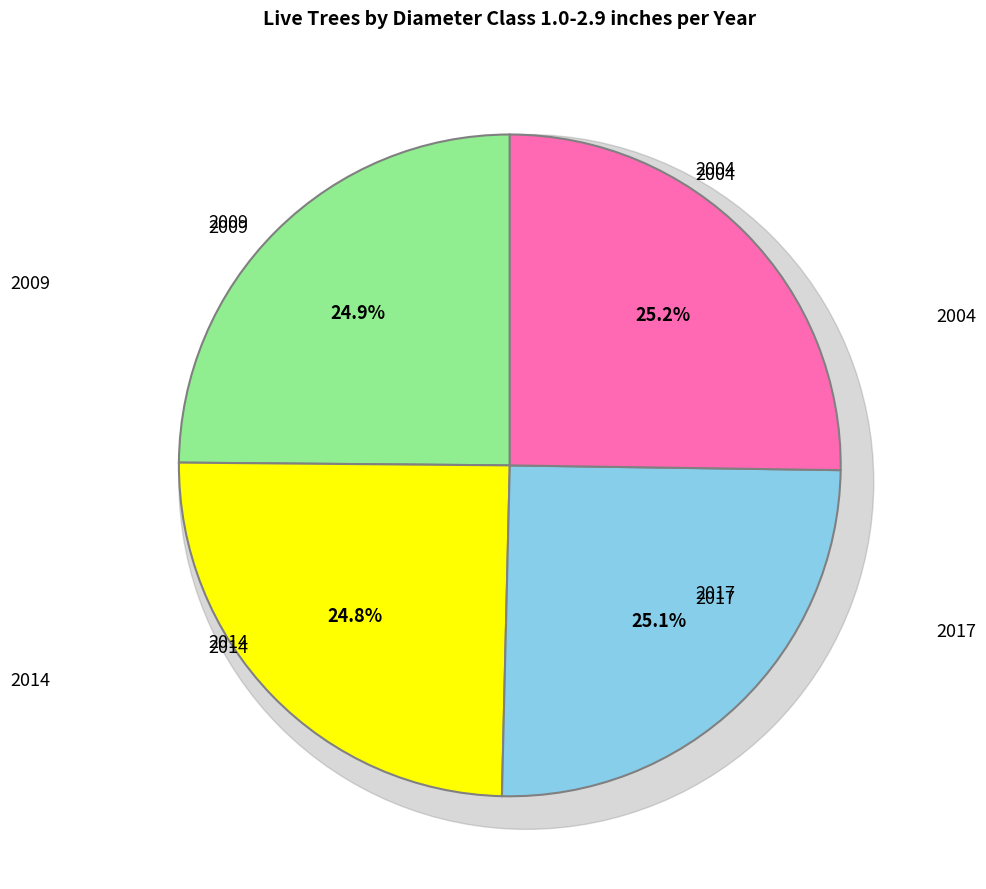

To the nearest percent, what is the combined percentage of 2004 and 2014?

50%